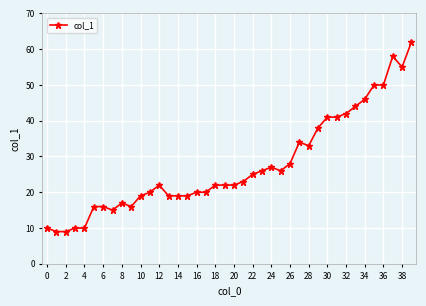

What is the sum of all values?

1101